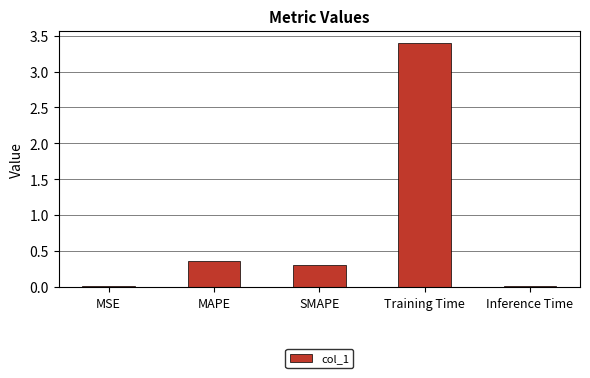

Read the value at Training Time.

3.4